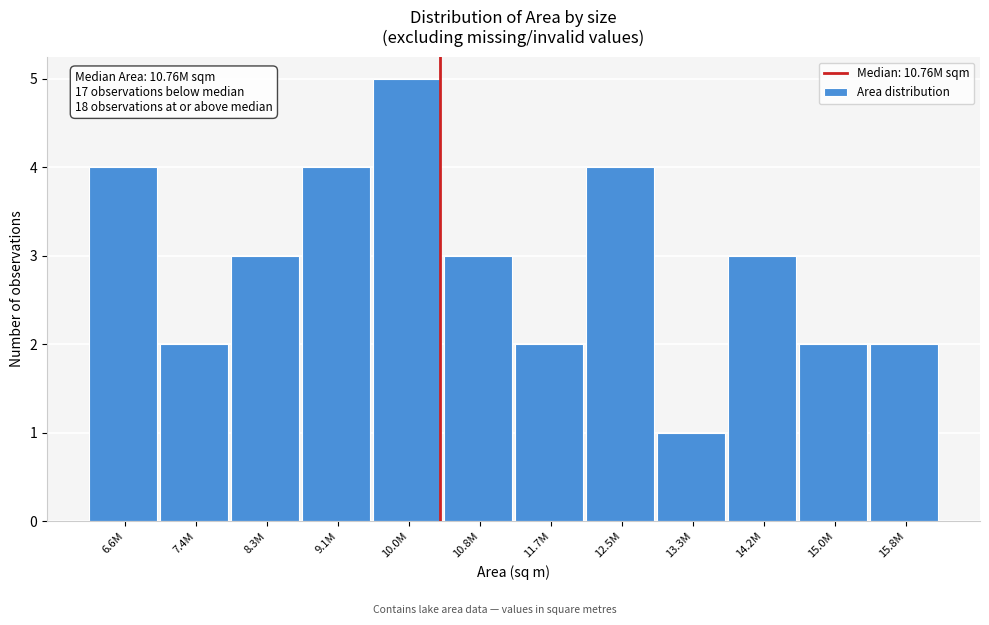

Reading right to left, list all the values displayed in this chart.

15.8M=2	15.0M=2	14.2M=3	13.3M=1	12.5M=4	11.7M=2	10.8M=3	10.0M=5	9.1M=4	8.3M=3	7.4M=2	6.6M=4